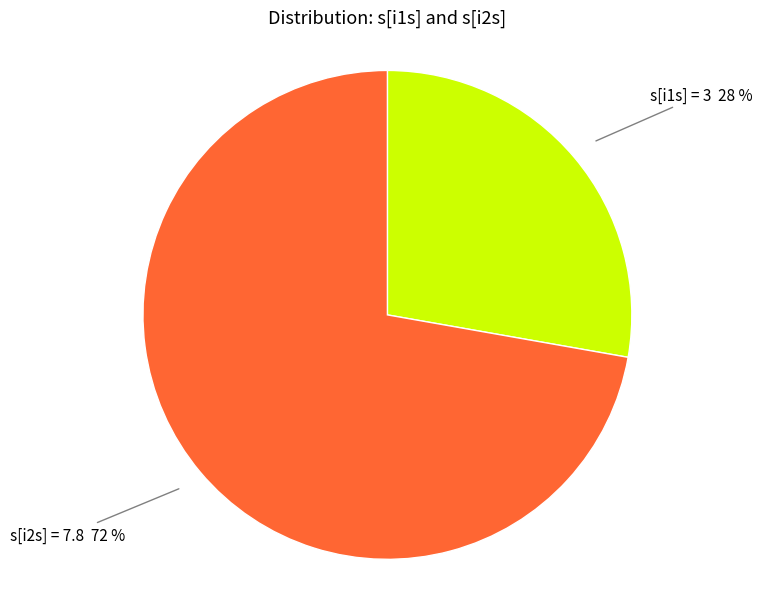

Is there a majority slice in this chart?

Yes